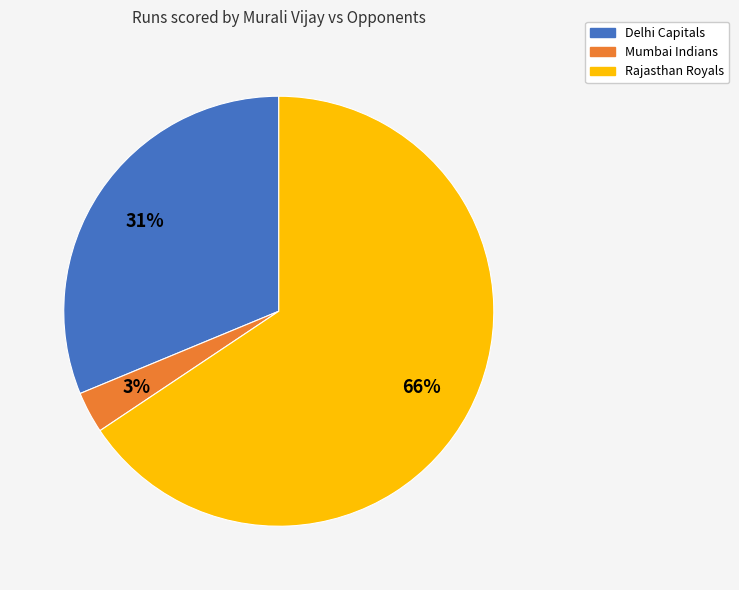

Does Delhi Capitals represent more than half of the total?

No